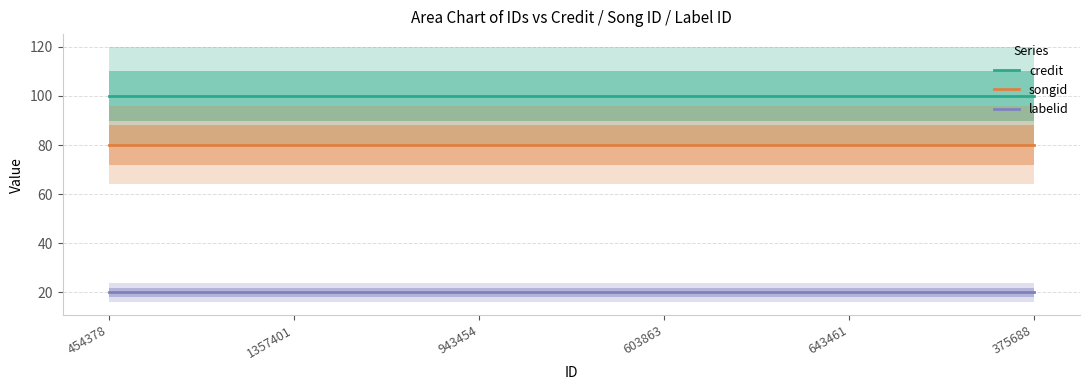

How many lines are shown in the chart?

3